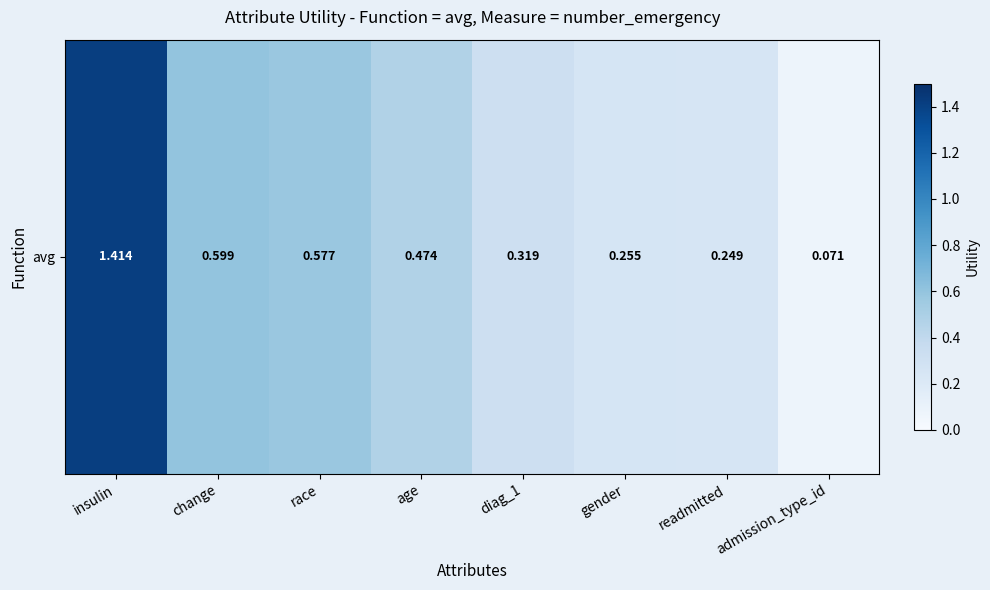

Which has a higher value, admission_type_id or change?

change